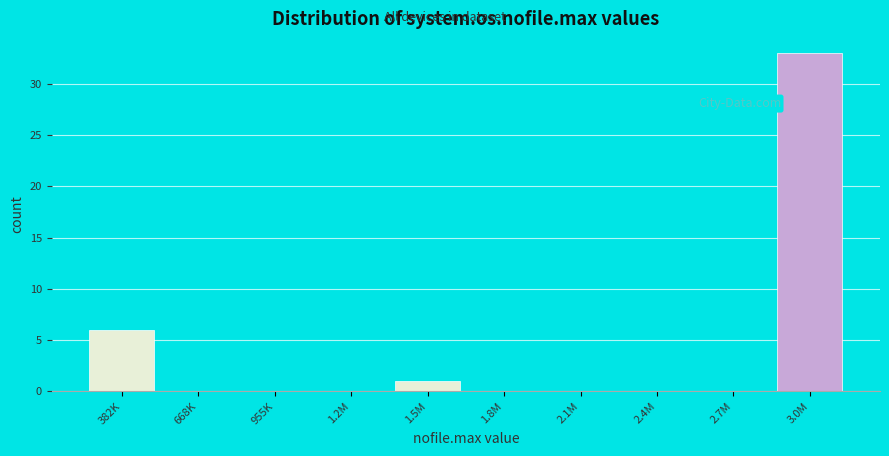

Reading left to right, transcribe all the data shown in this chart.

382K=6	668K=0	955K=0	1.2M=0	1.5M=1	1.8M=0	2.1M=0	2.4M=0	2.7M=0	3.0M=33